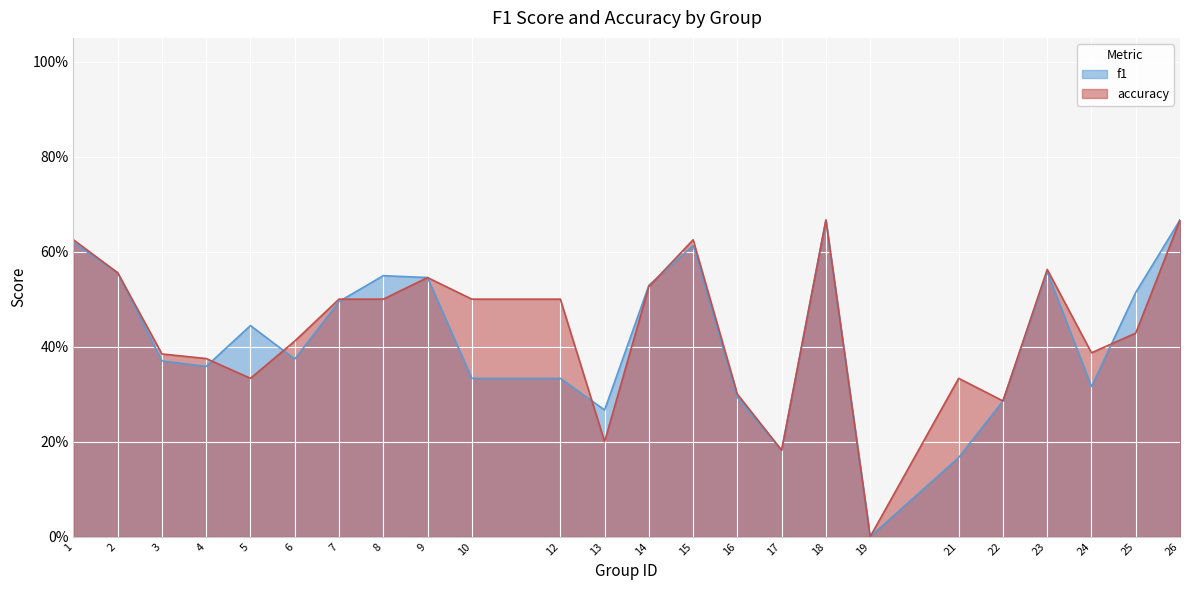

What is the difference between the highest and lowest values at 10?

0.2